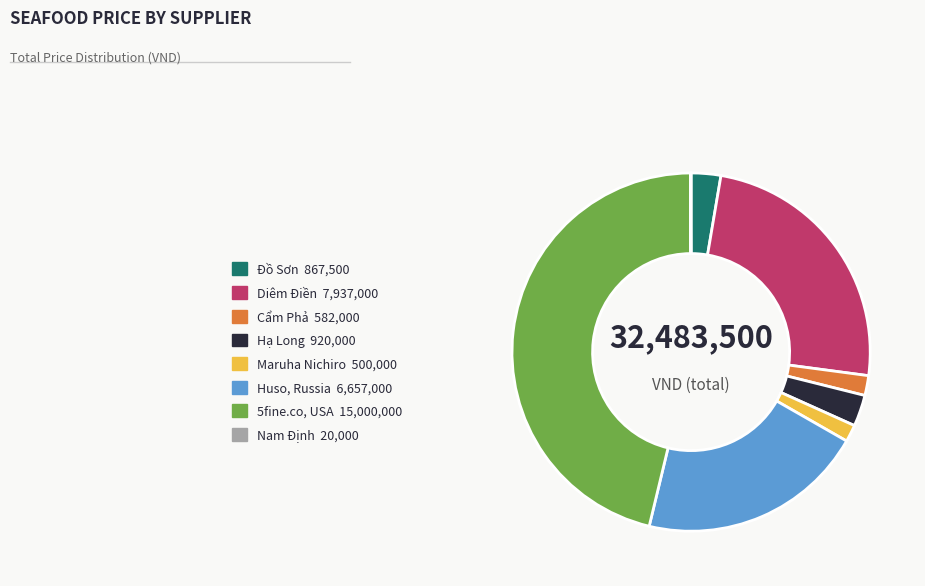

Is there any slice that represents more than half of the pie?

No